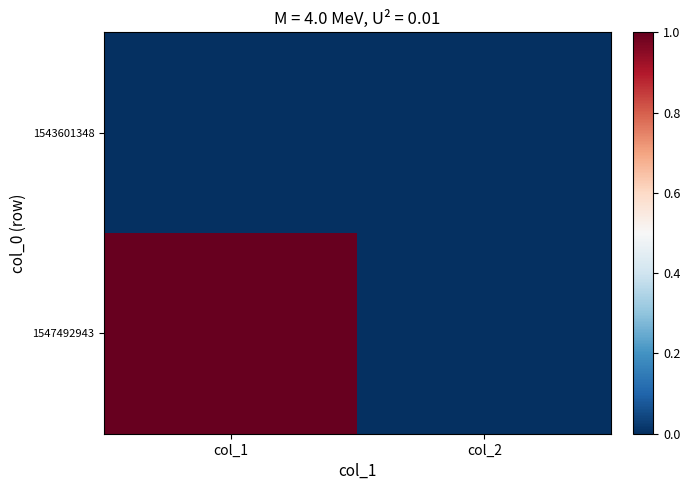

List the series in order of their peak value, highest first.

1547492943, 1543601348